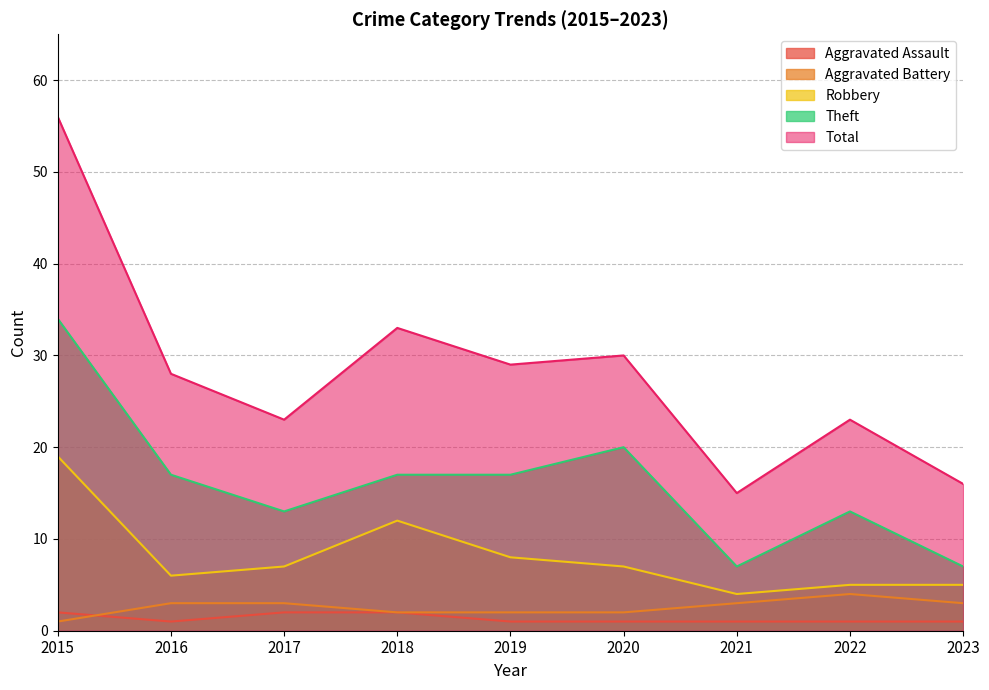

Where does the Aggravated Battery series first go above 3?

2022